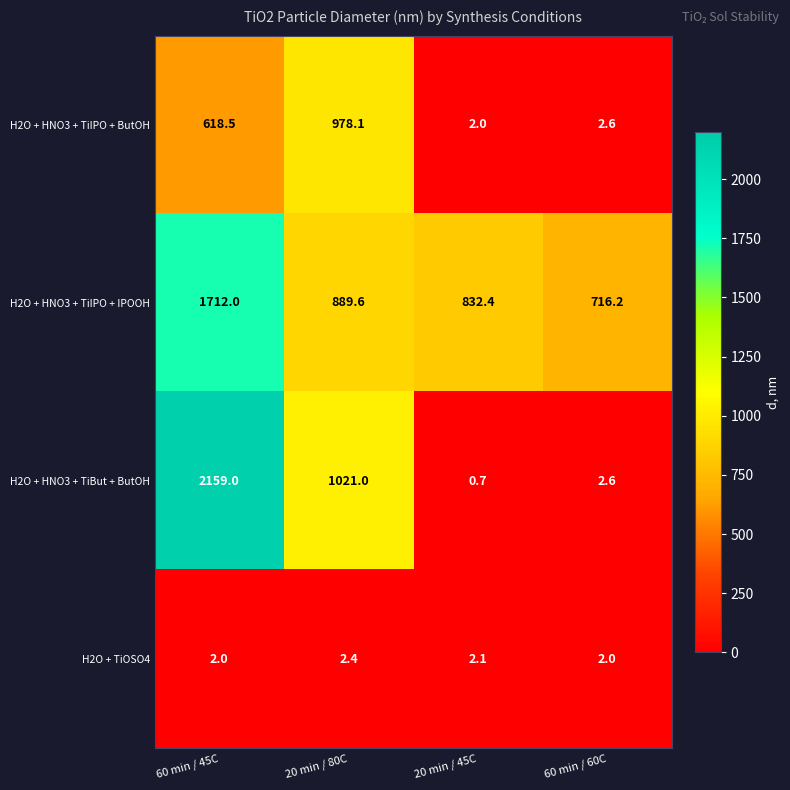

What is the difference between the highest and lowest values at 60 min / 60C?

714.2